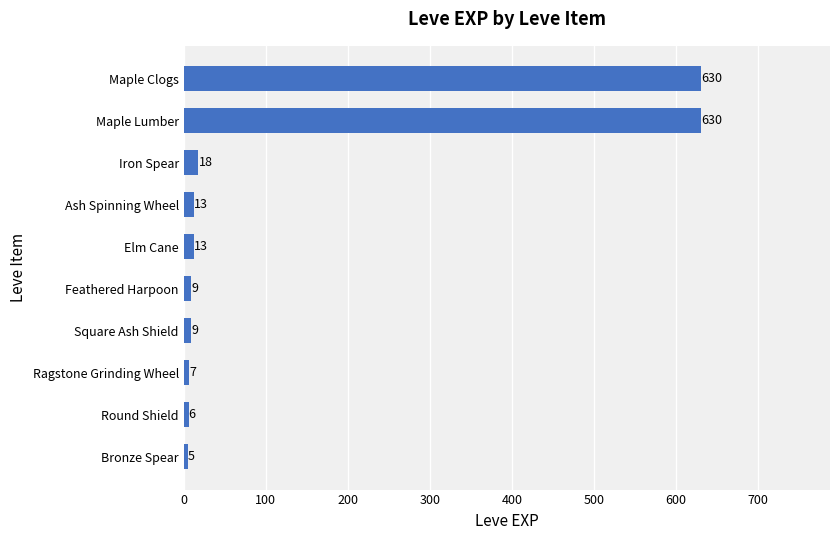

The value at Maple Clogs is 630. True or false?

True